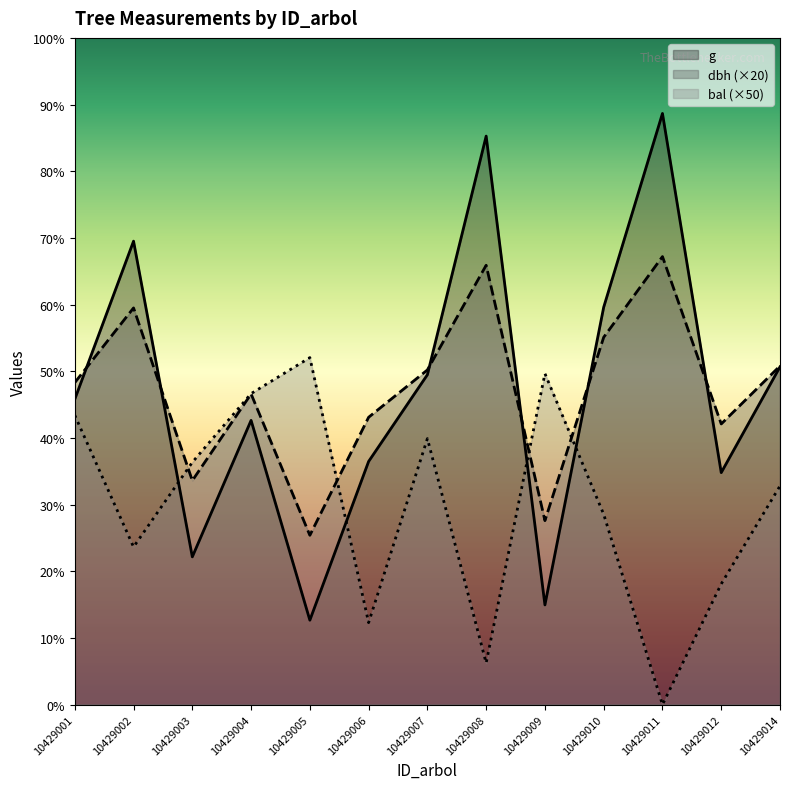

True or false: dbh has more than 0 points higher than both neighbors.

True